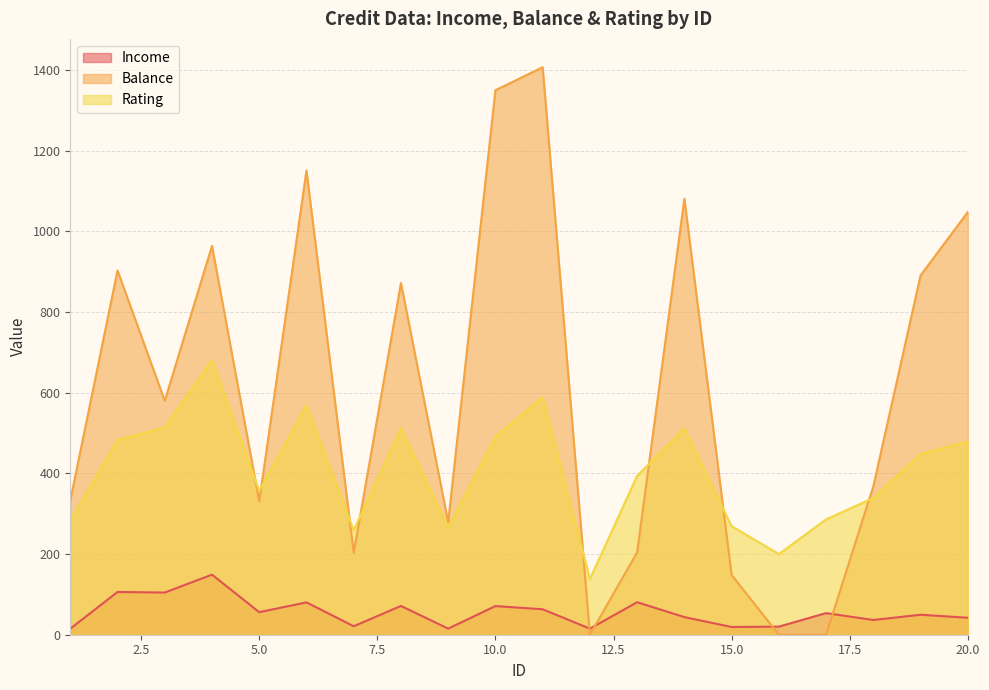

How many lines are shown in the chart?

3